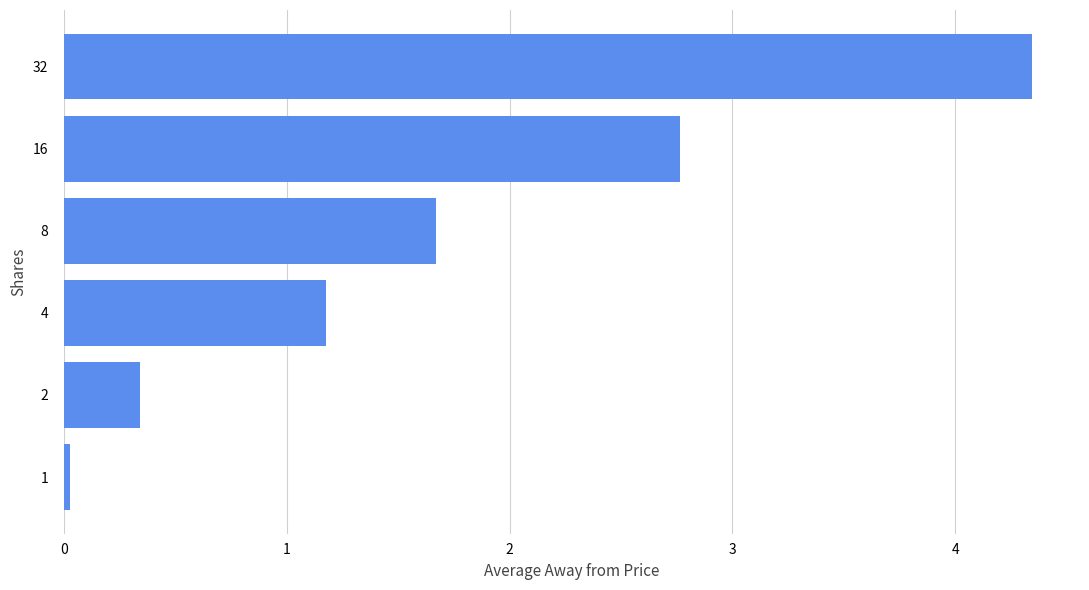

Where is the data nearest to the value 2?

8